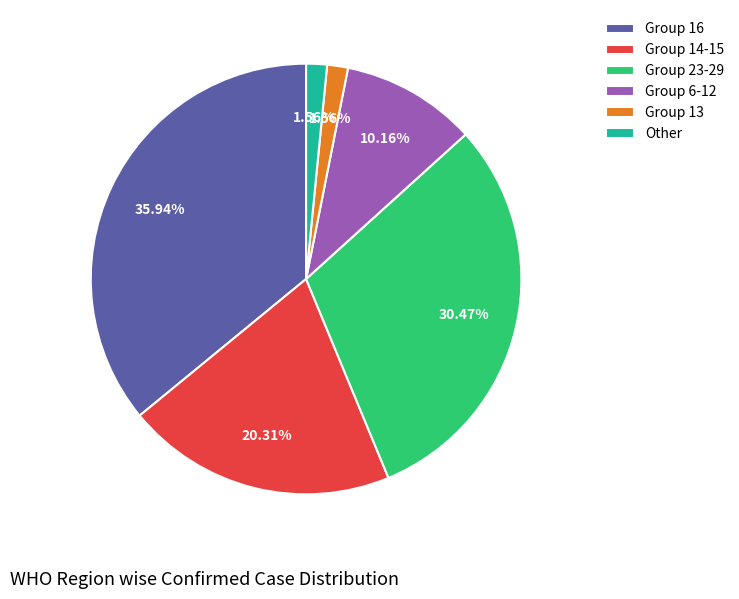

Does any single category account for the majority?

No